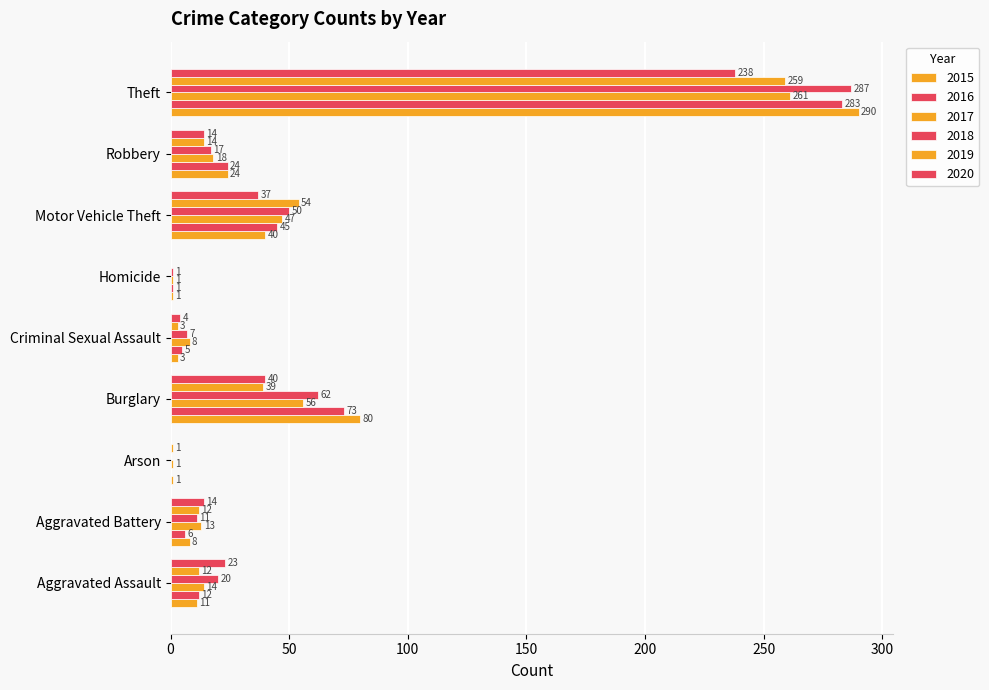

What is the label of the 9th bar from the left?

Theft